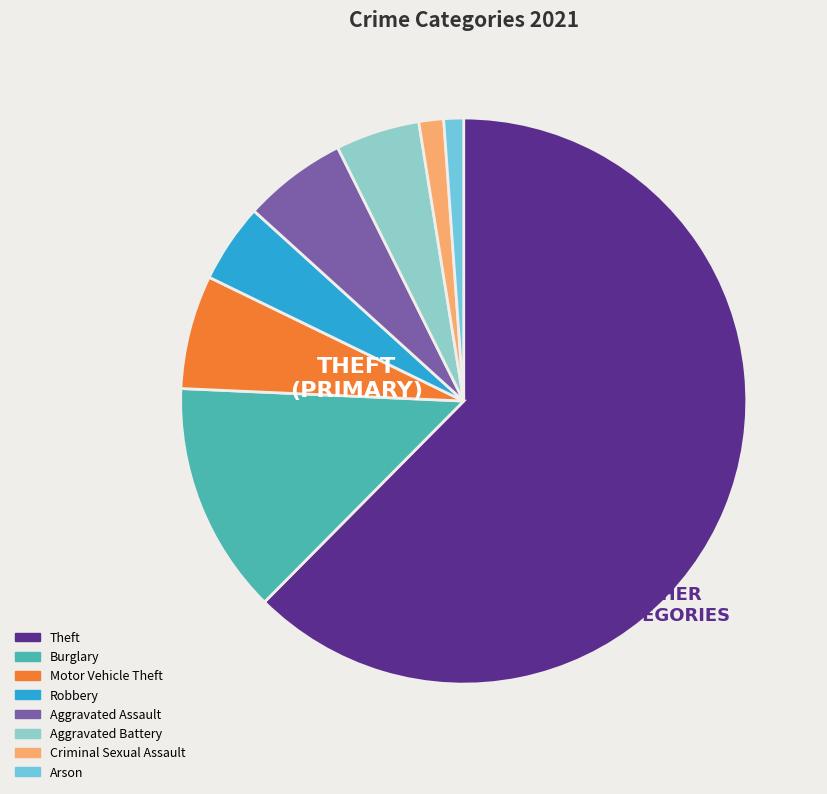

Is it true that Aggravated Assault is 16% of the pie?

False